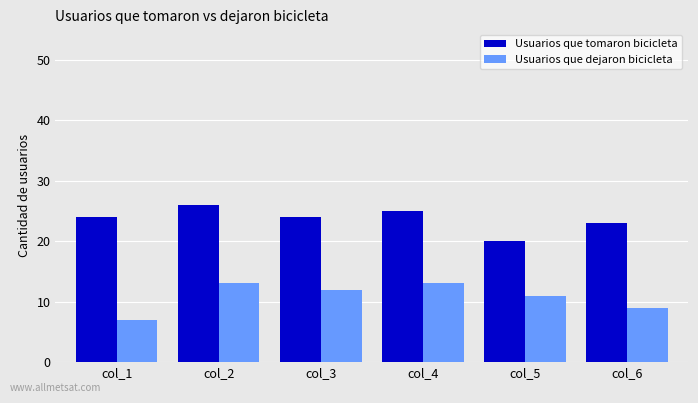

What is the difference between the maximum and minimum values in the Usuarios que dejaron bicicleta series?

6